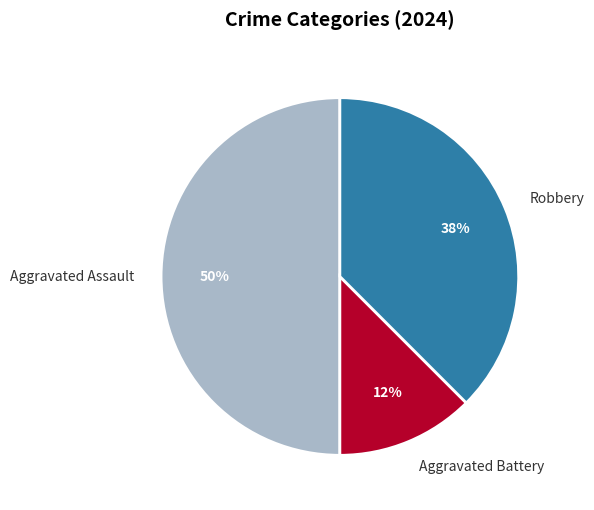

Does Robbery account for over 50% of the chart?

No